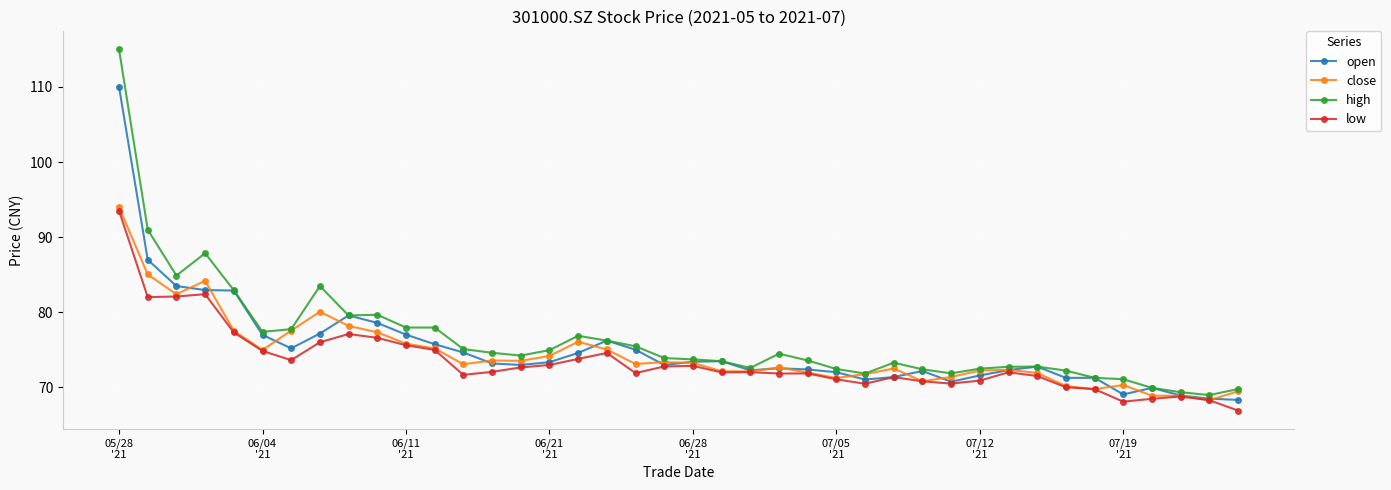

What is the minimum value shown in the chart?

66.9